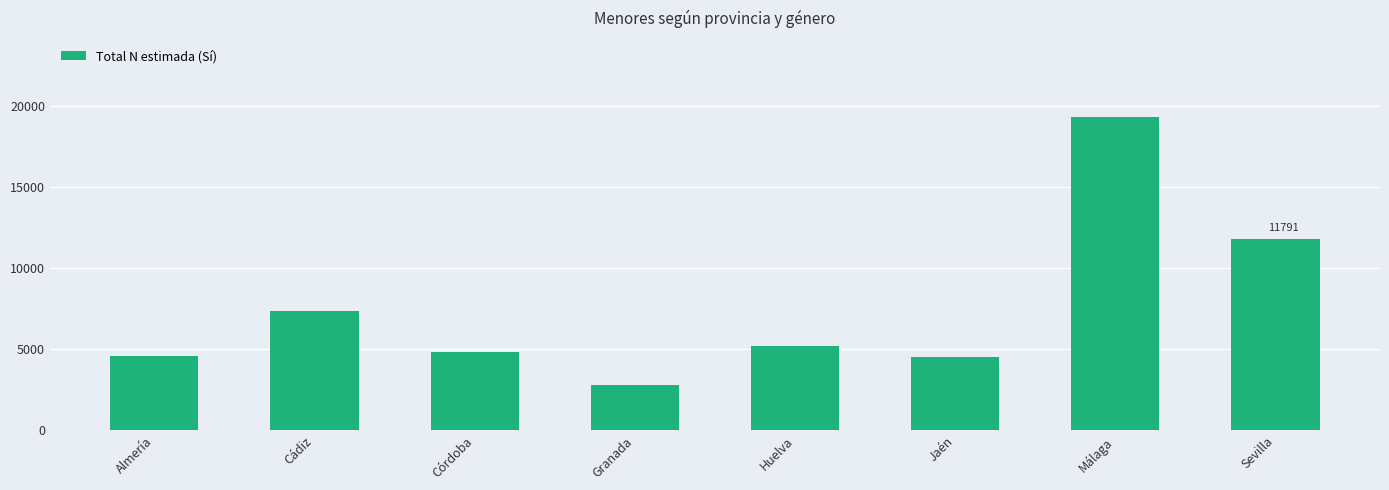

Is it true that the value at Sevilla is 11791?

True